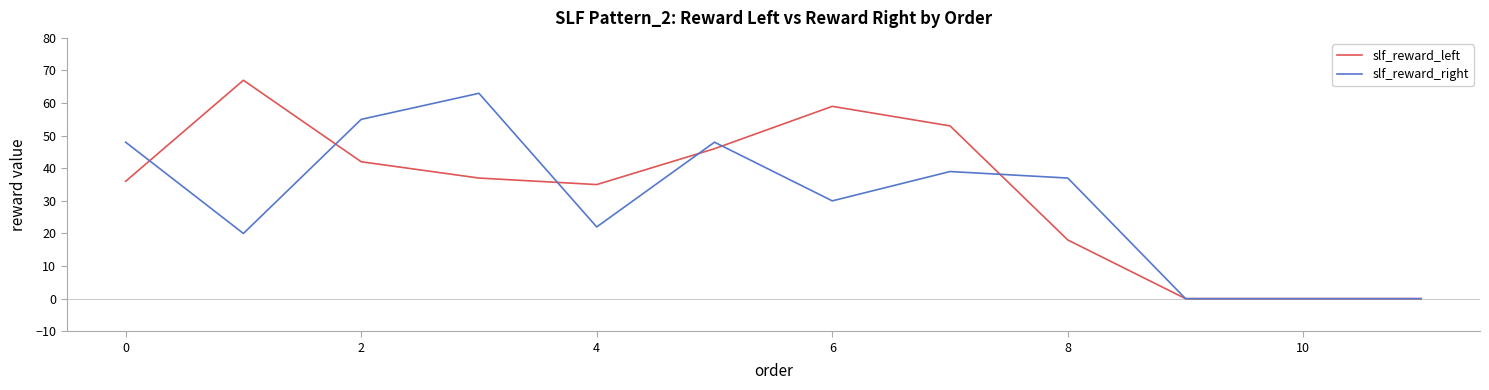

Rank the series by their maximum value, from lowest to highest.

slf_reward_right, slf_reward_left